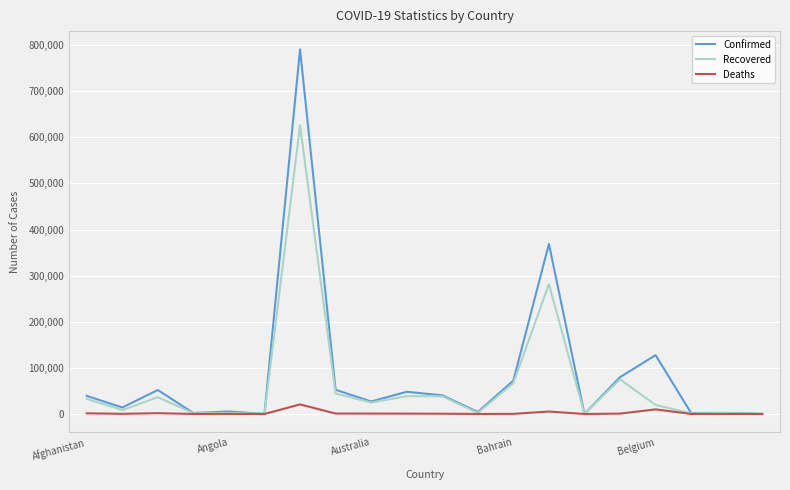

Which series has the largest range (max minus min)?

Confirmed